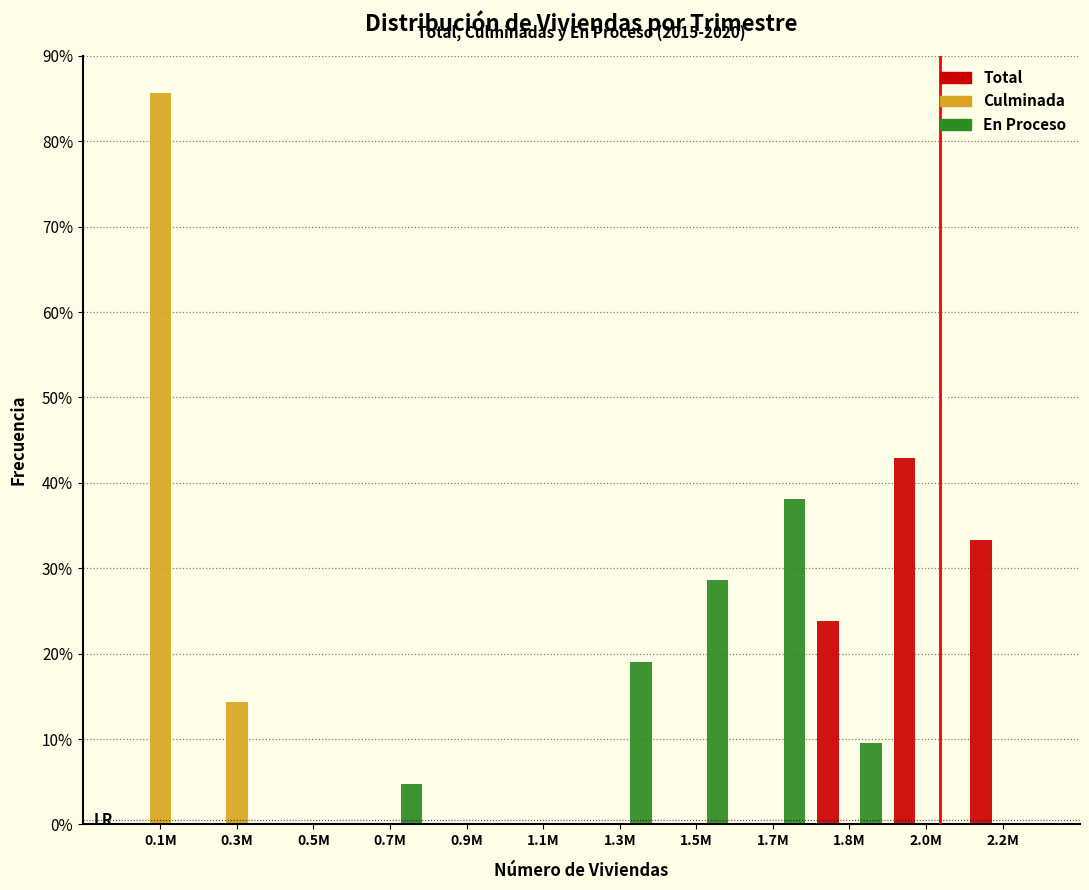

Is the value of Culminada at 0.3M greater than the value of En Proceso at 1.7M?

No